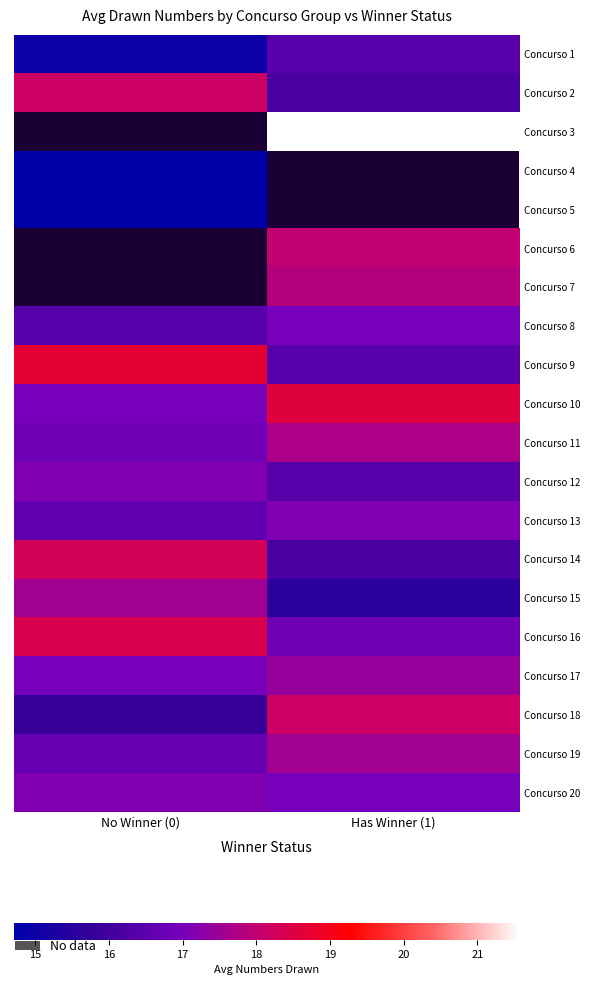

At how many categories does at least one series exceed 14?

2